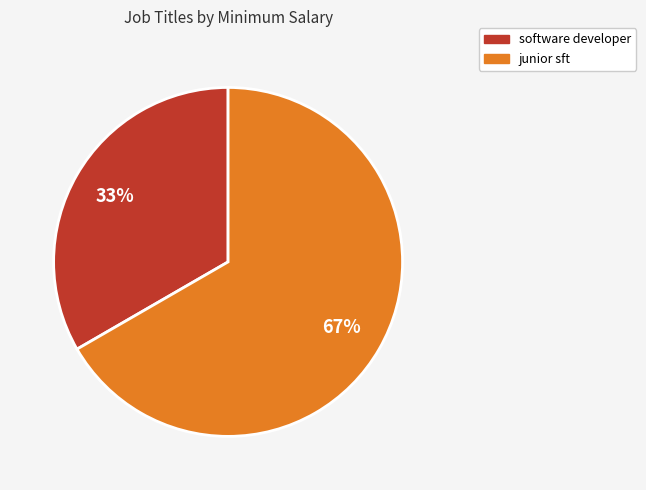

Which category accounts for the majority?

junior sft